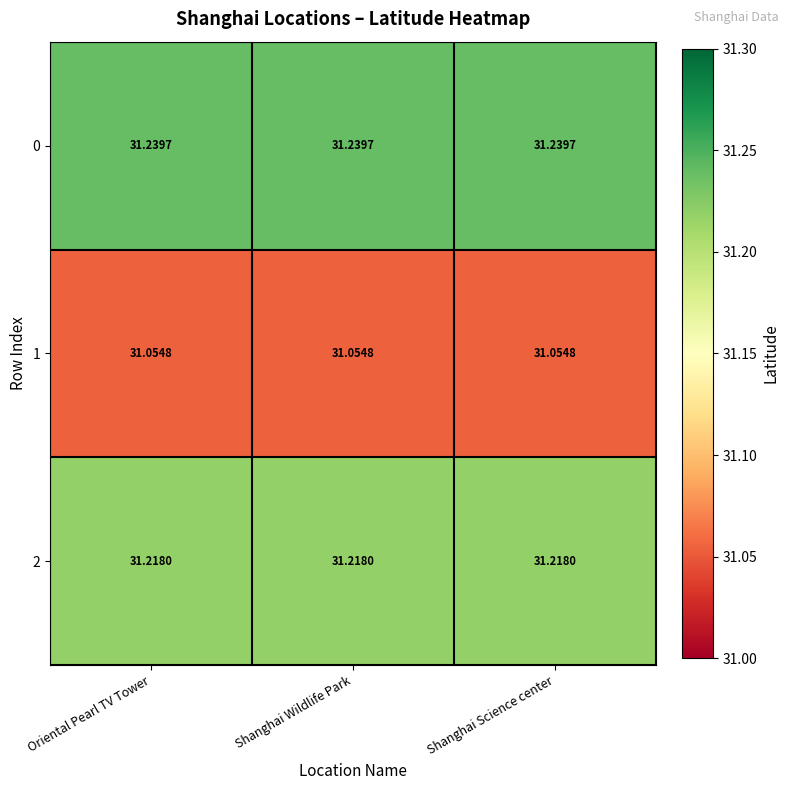

Is the value of 0 at Shanghai Wildlife Park greater than the value of 1 at Oriental Pearl TV Tower?

Yes